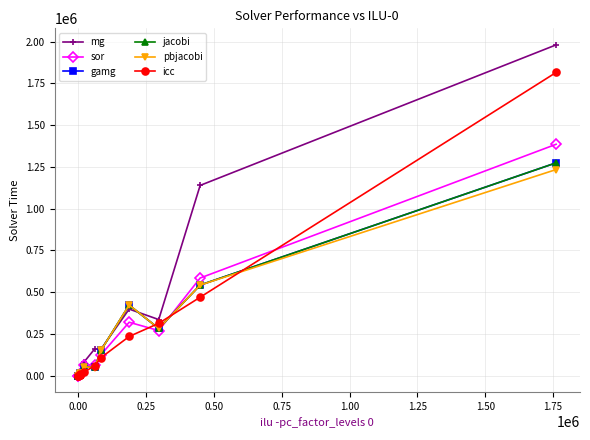

Does the chart have visible grid lines?

Yes